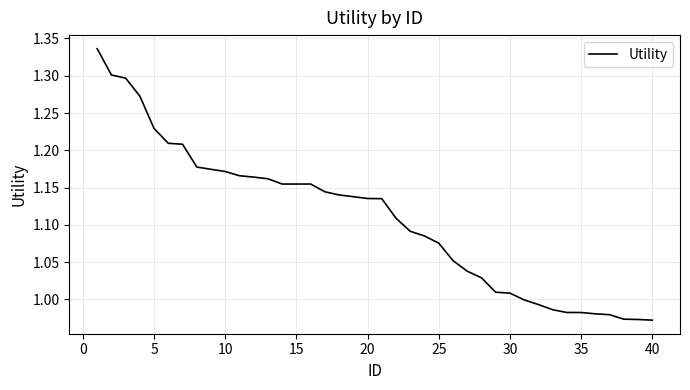

What is the difference between the maximum and minimum values?

0.4